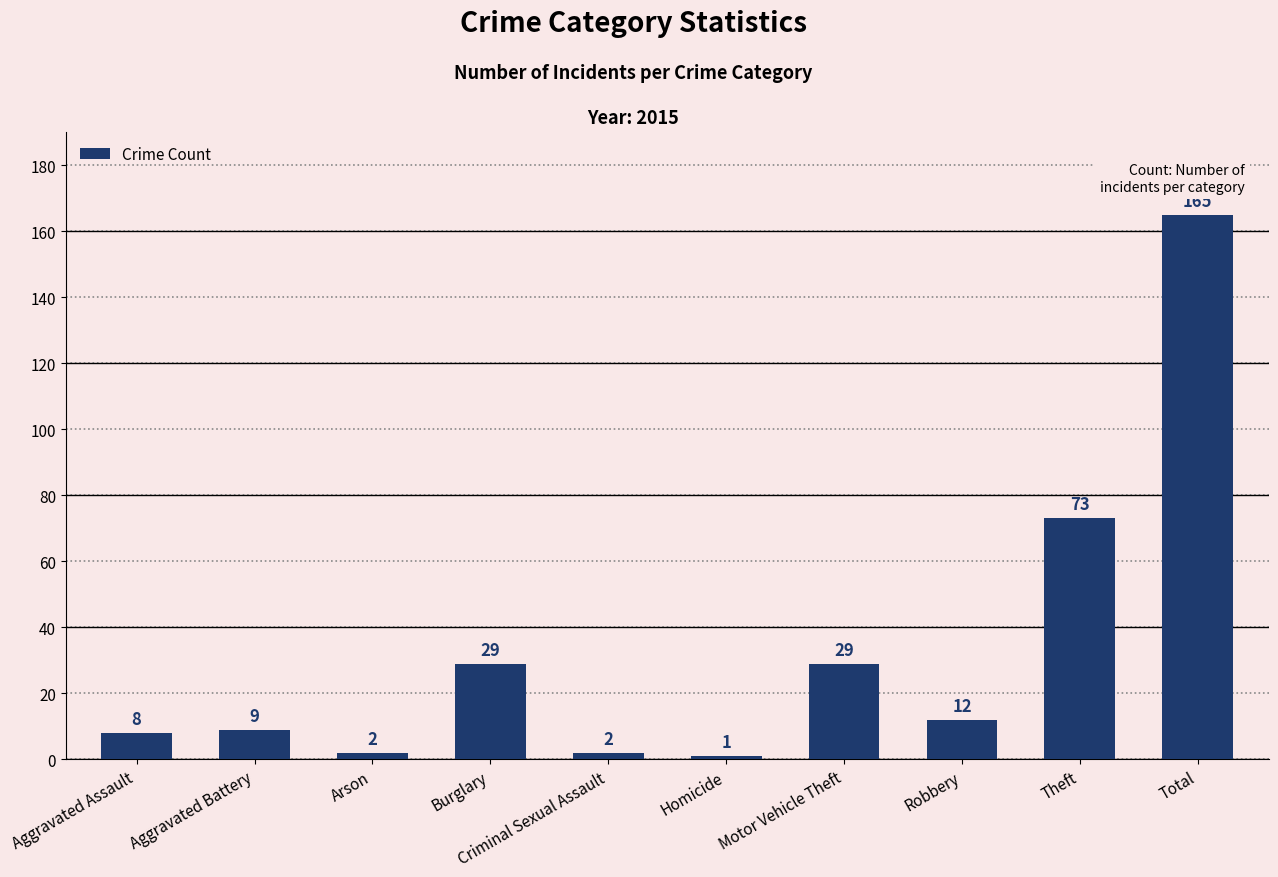

Which category has the highest value across all series?

Total